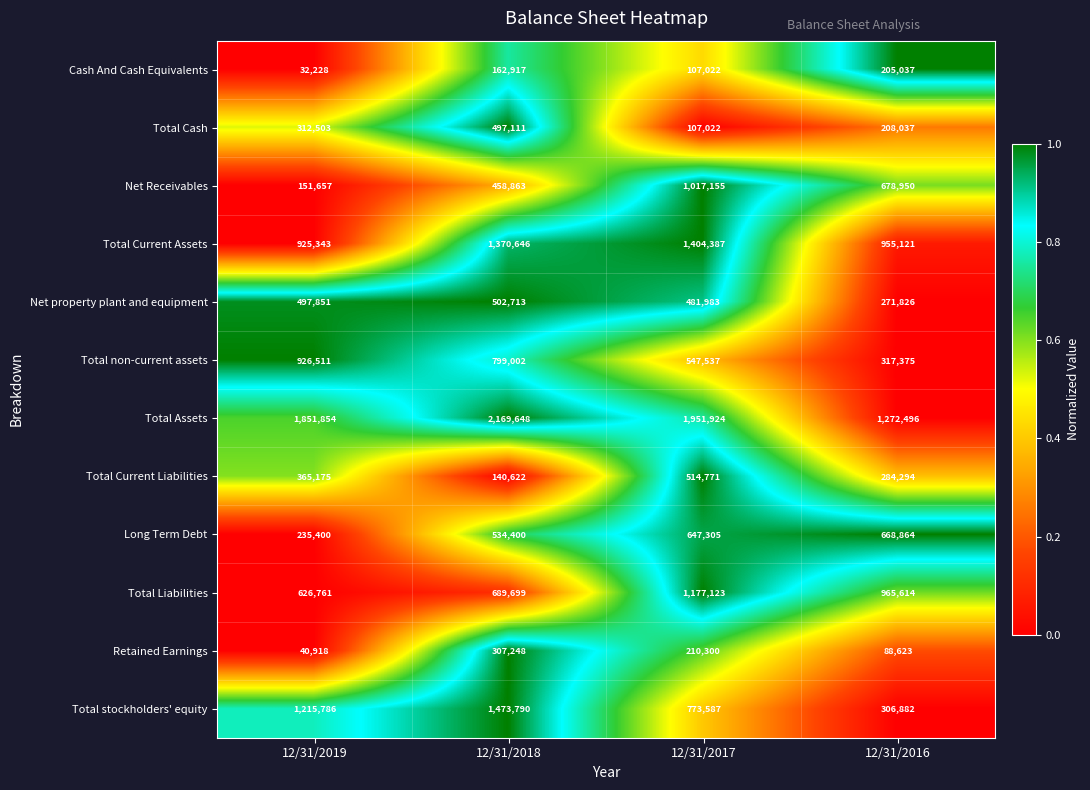

What is the sum of all Total Assets values?

7245922